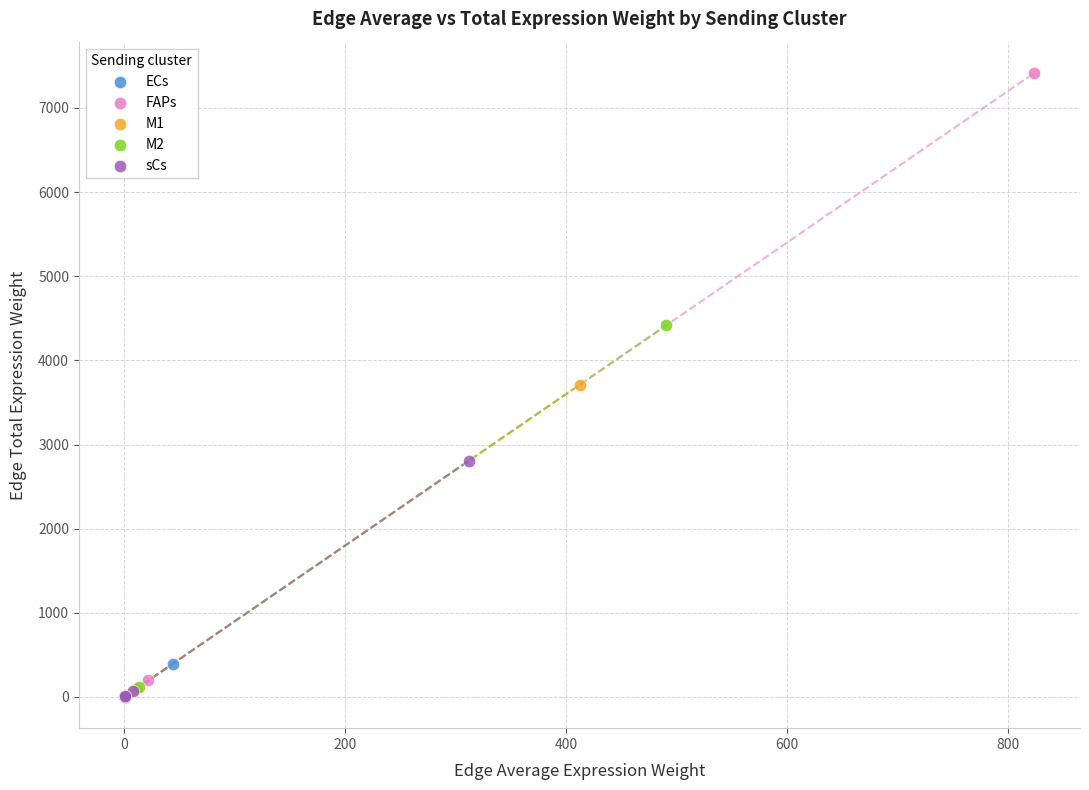

Which series contains the highest Y value?

FAPs